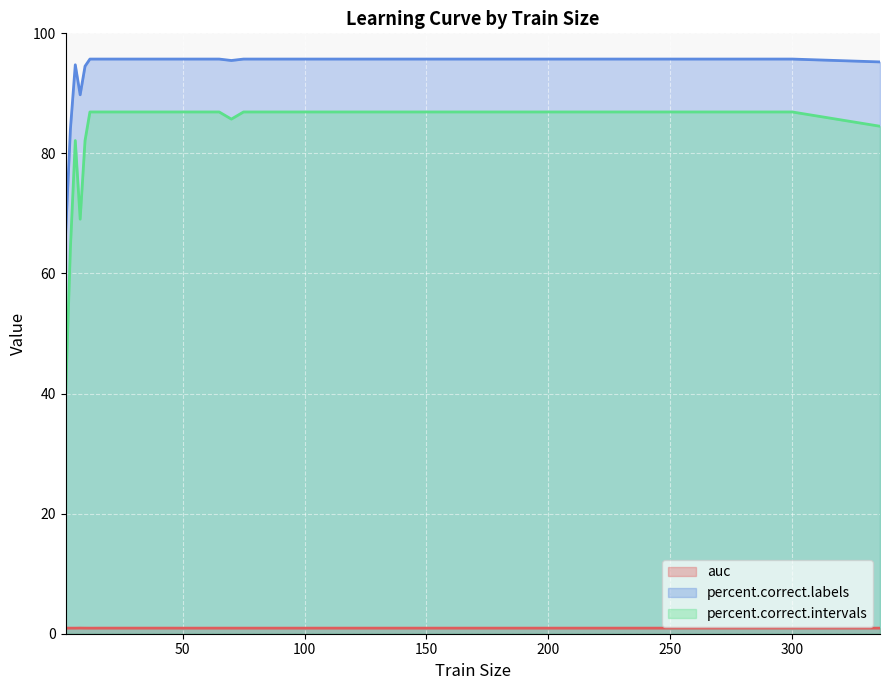

At which label does percent.correct.labels first exceed 95?

12